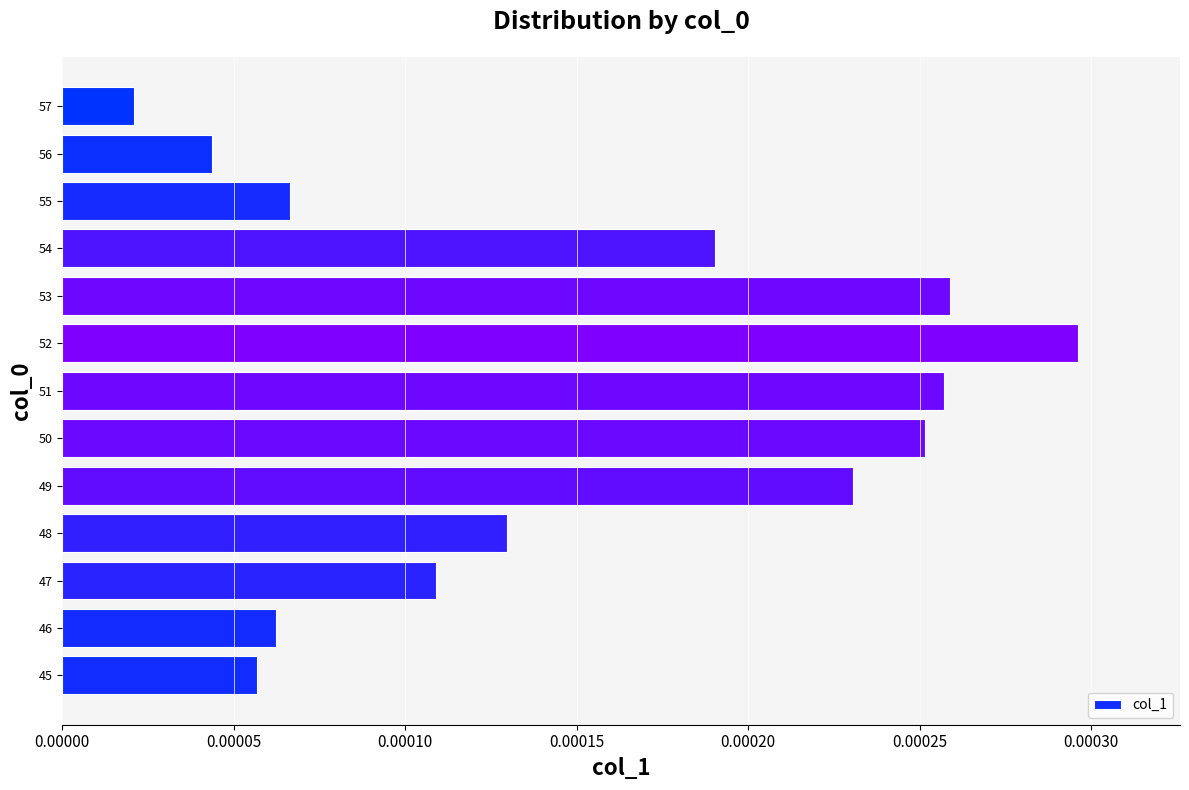

Which has a higher value, 52 or 56?

52